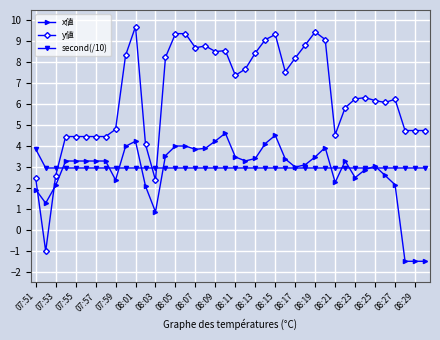

How many values in x値 are above zero?

37